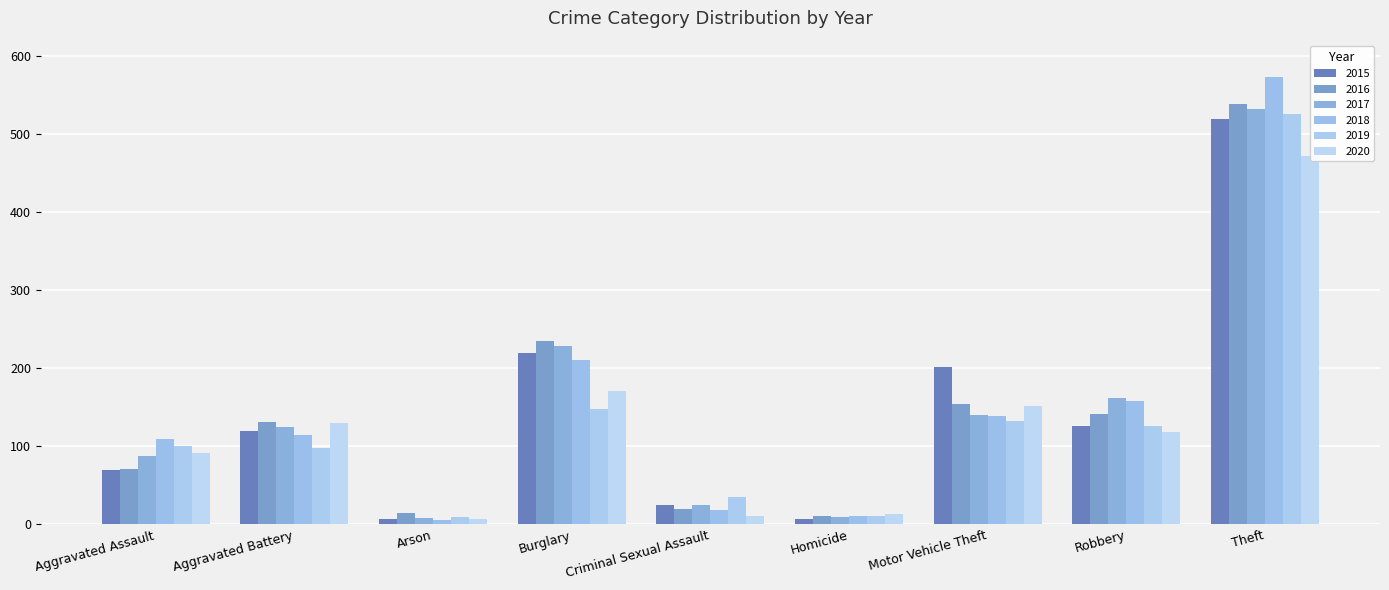

Is it true that 2018 equals 82 at Motor Vehicle Theft?

False